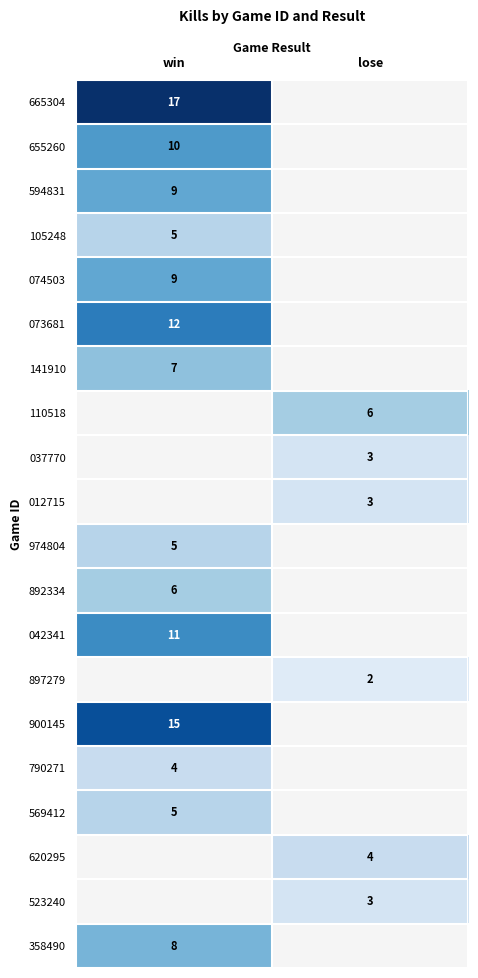

The 110518 series shows 6 at lose. True or false?

True